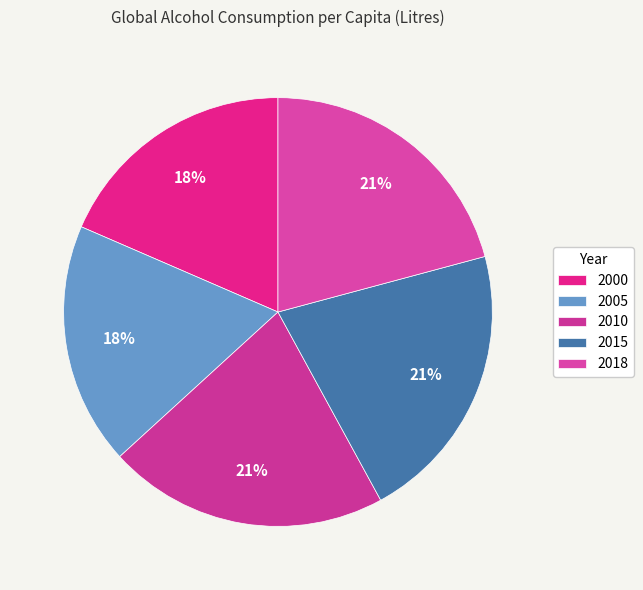

Combined, what portion of the pie is 2010 and 2005?

39.5%